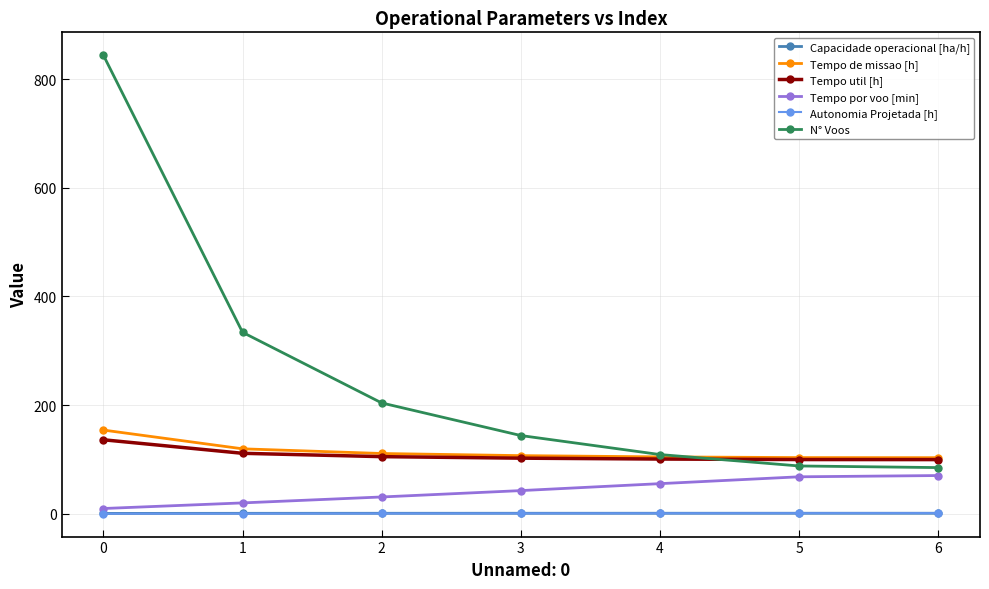

Which series has the largest range (max minus min)?

N° Voos